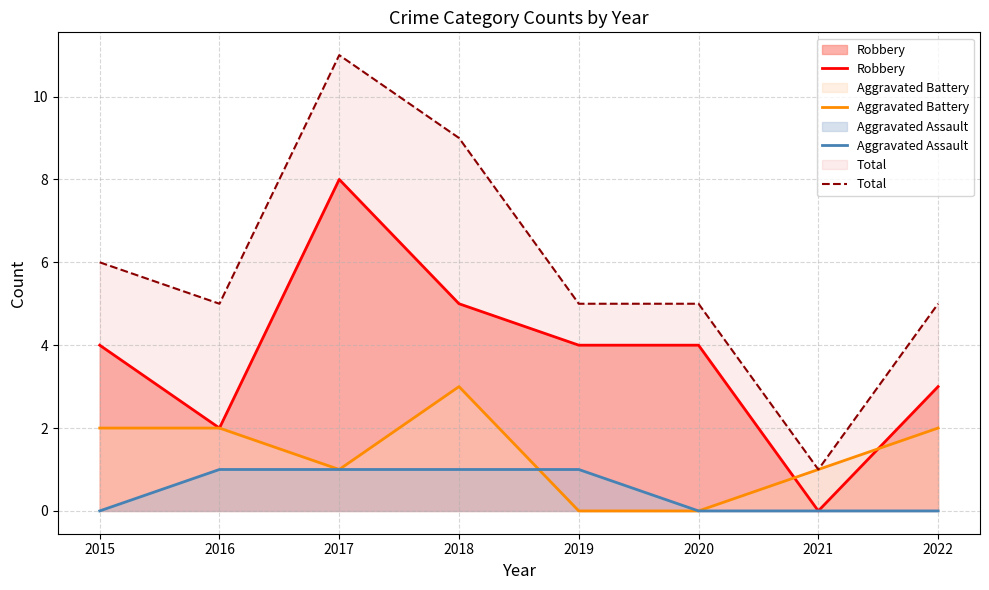

Does the chart have visible grid lines?

Yes